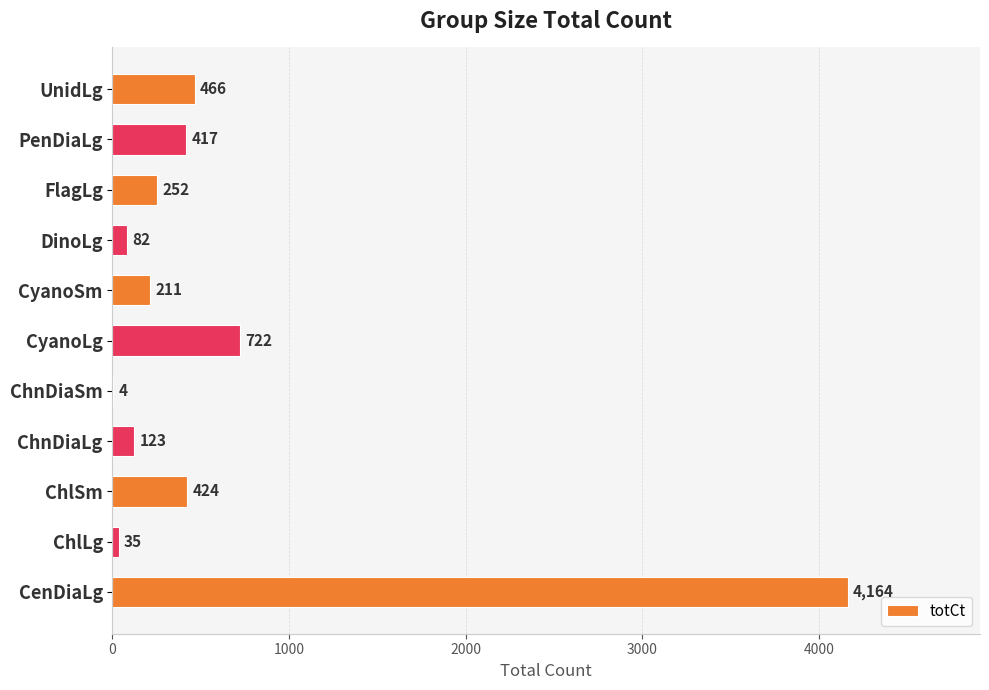

How many series are shown in this chart?

1